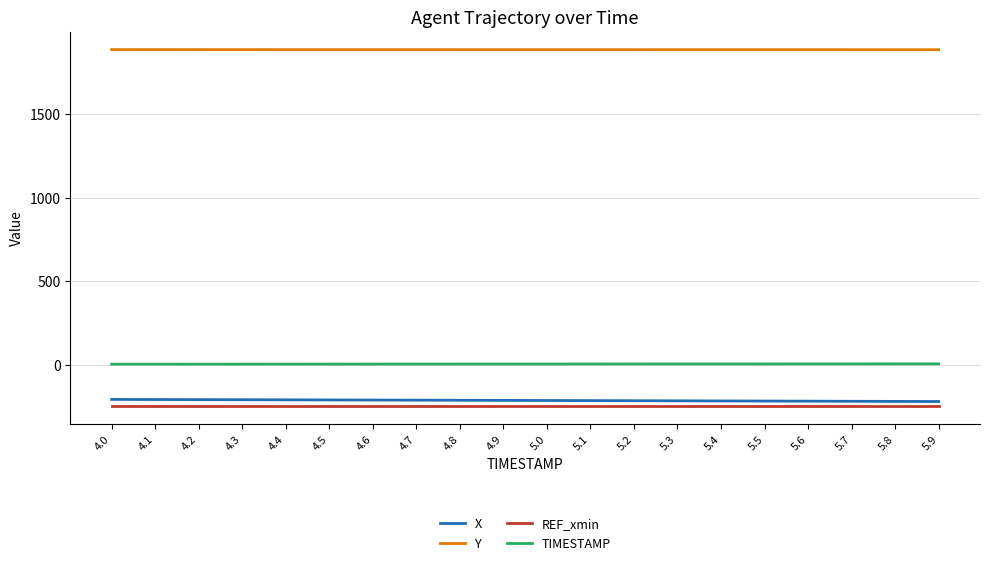

What is the minimum value shown in the chart?

-246.8